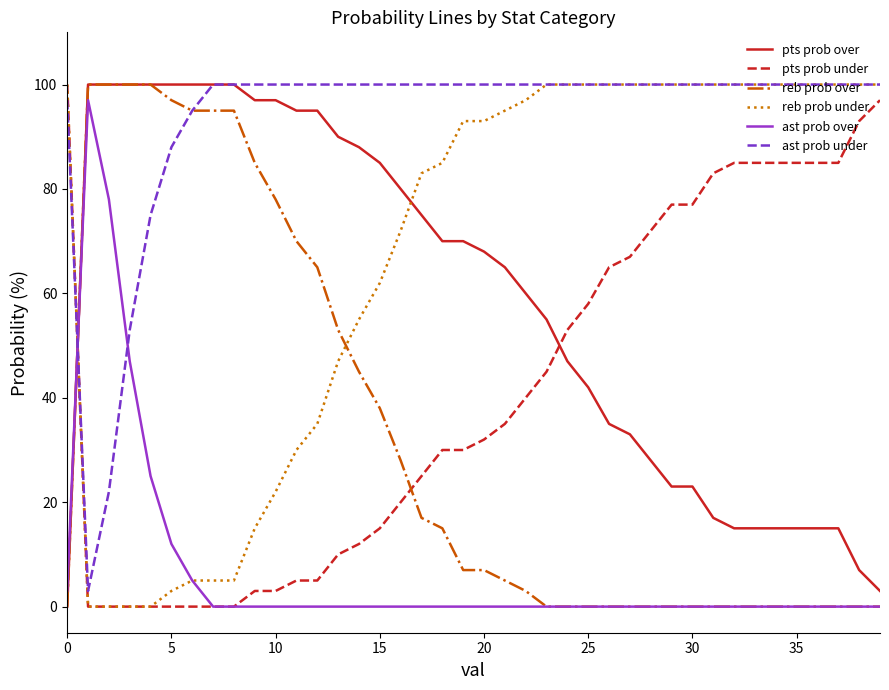

How many times do reb prob over and reb prob under cross each other?

2